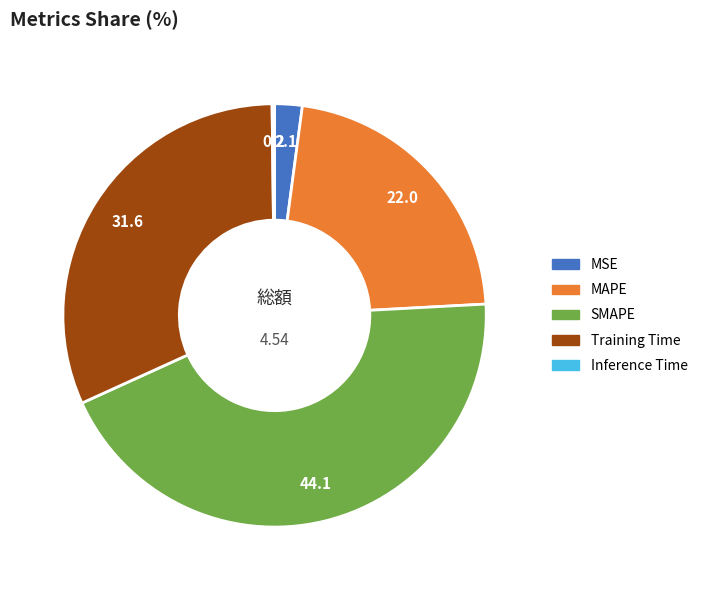

Between Training Time and MSE, which is larger?

Training Time